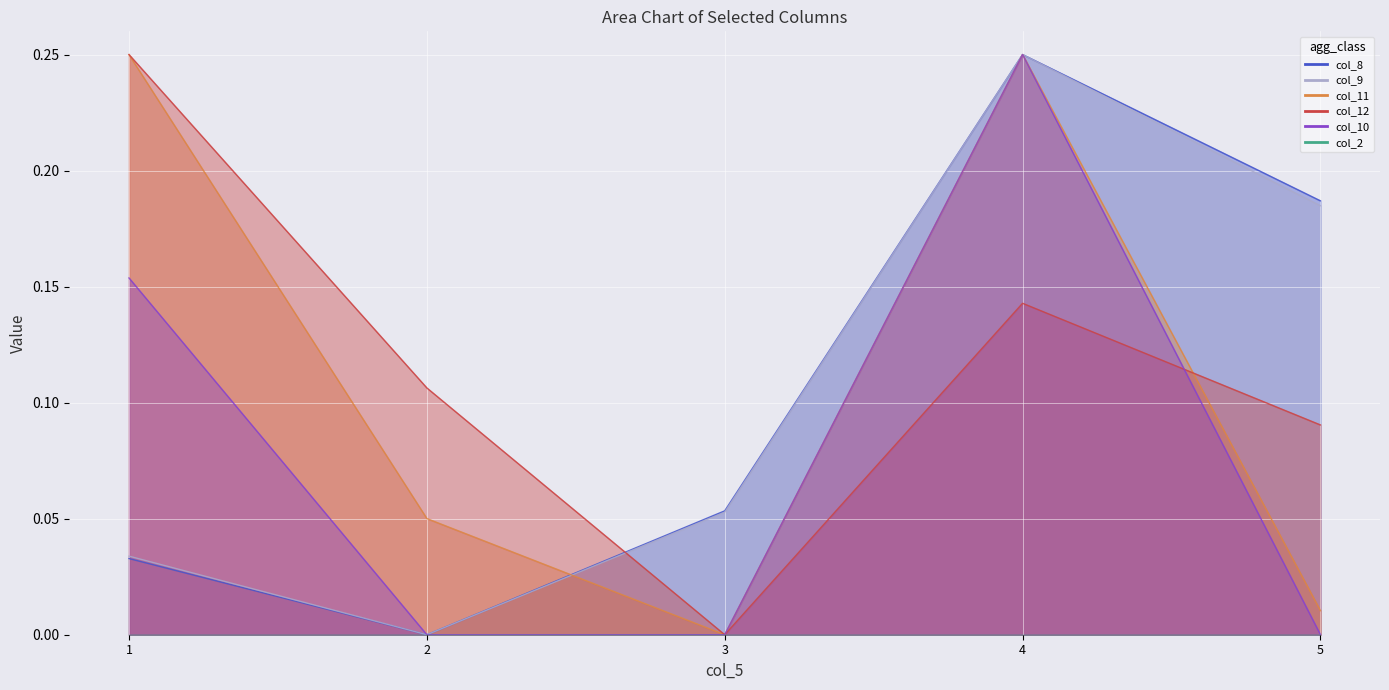

At which label is col_10 closest to 0?

2